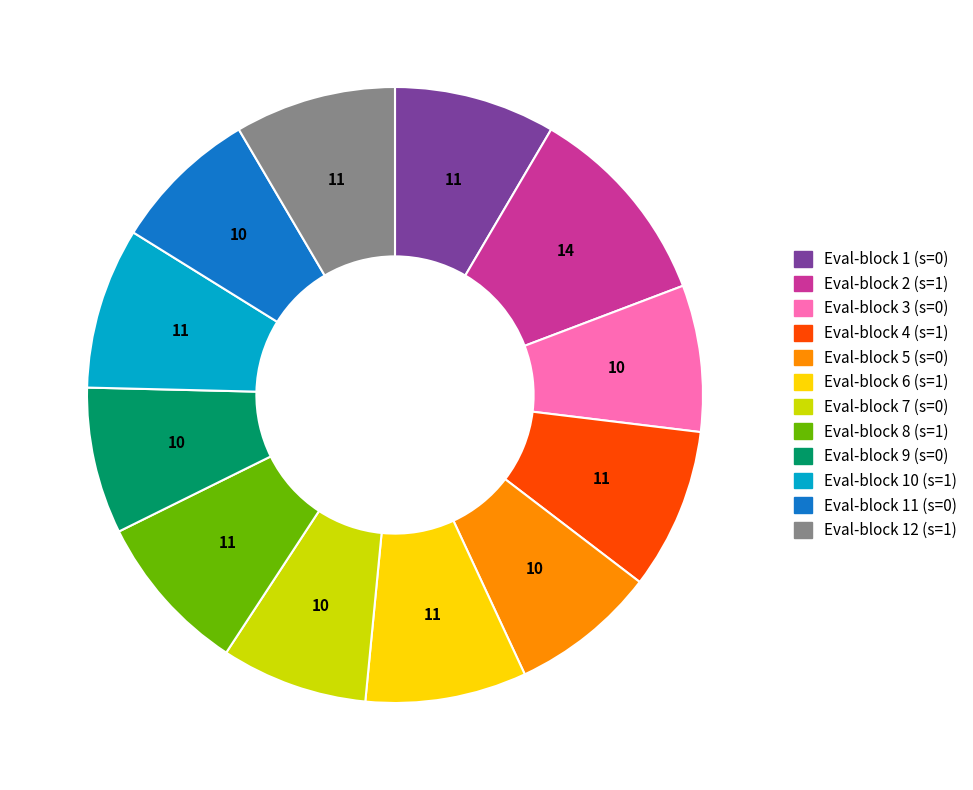

The Eval-block 12 (s=1) slice represents 17% of the pie. True or false?

False